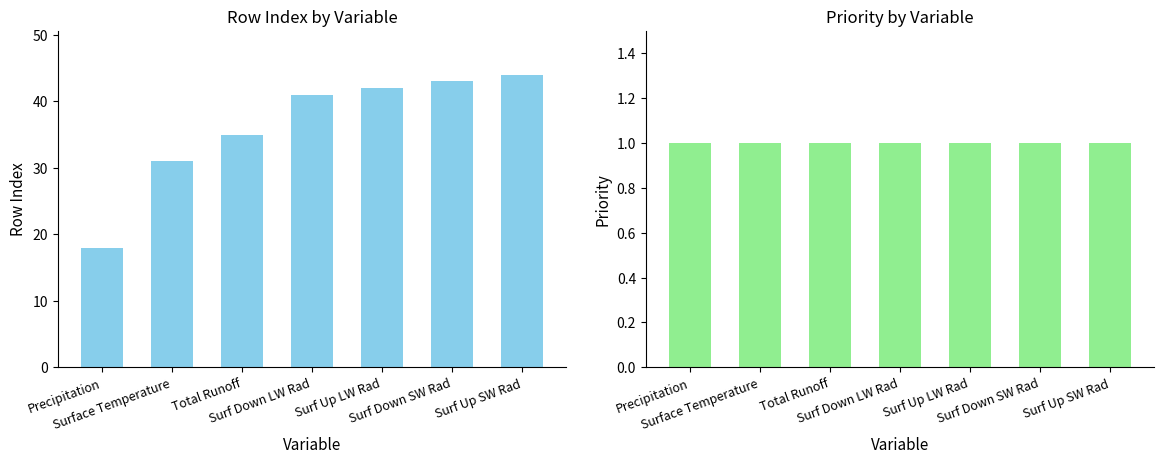

Which series changed the most between Total Runoff and Surf Up SW Rad?

rowIndex